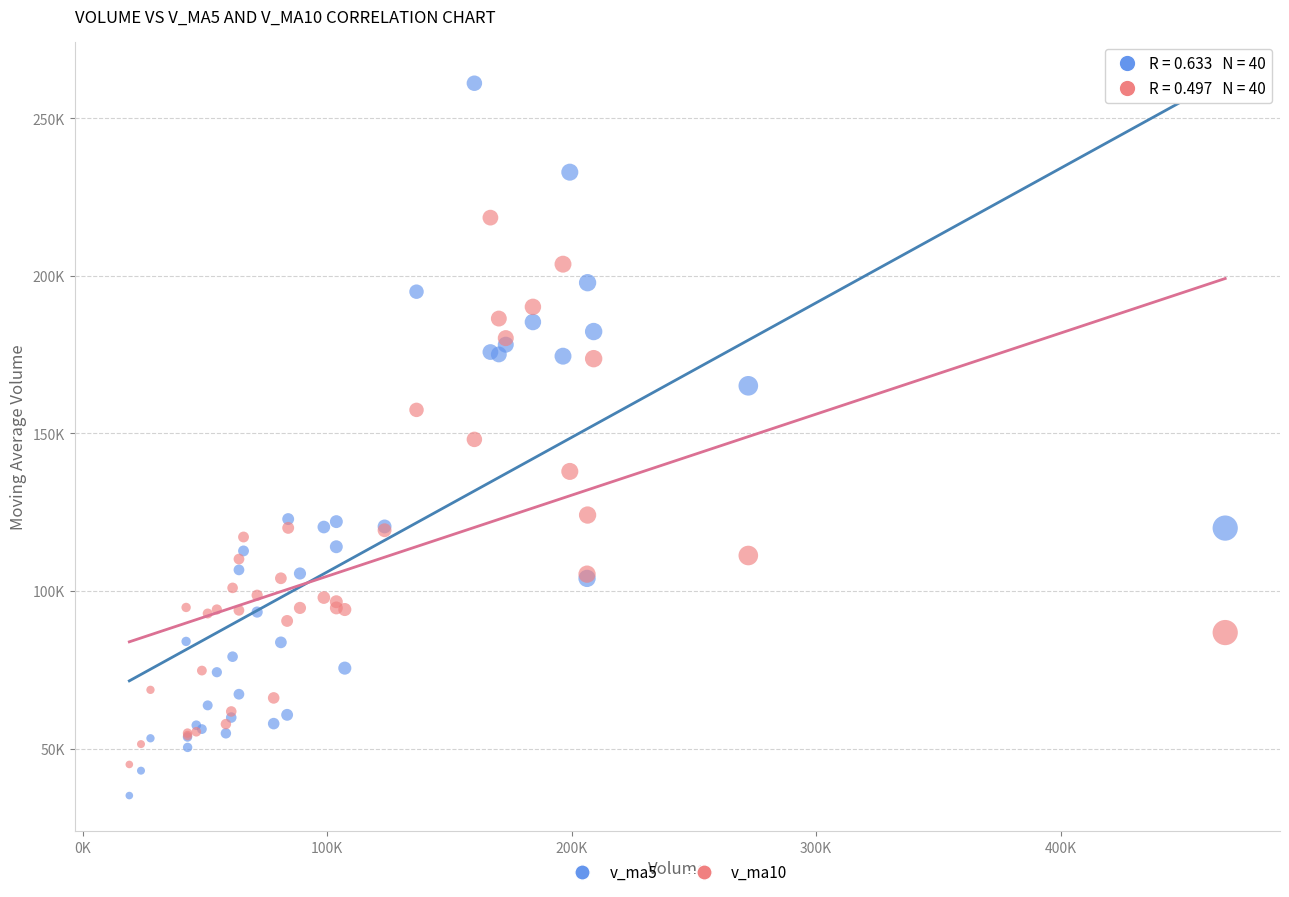

Which series reaches the maximum Y coordinate?

v_ma5